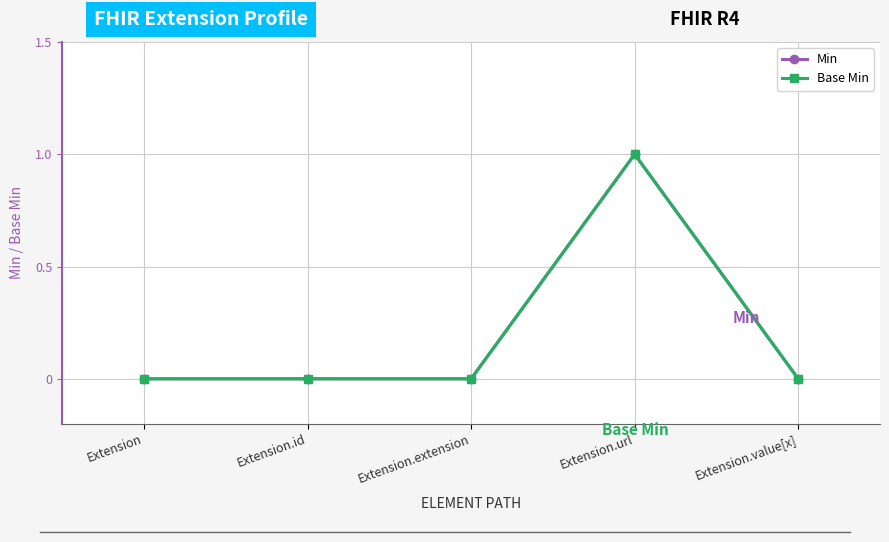

At Extension, list the series in order from largest to smallest.

Min, Base Min